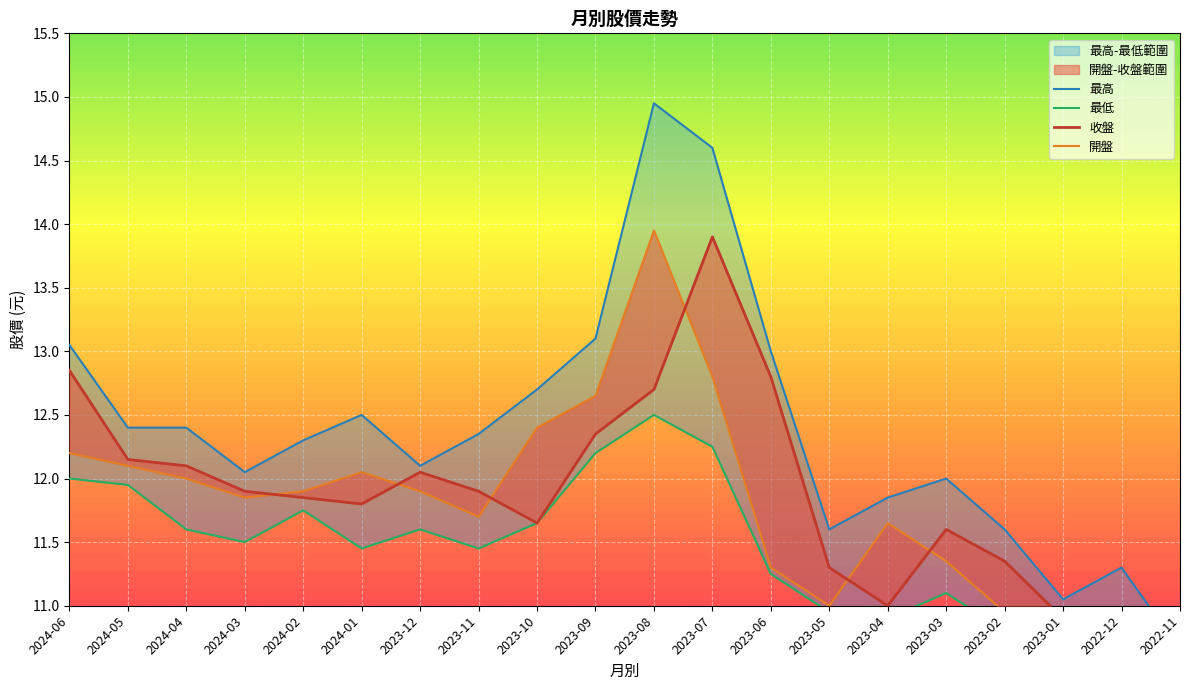

True or false: 最高 has a value of 20.4 at 2023-10.

False